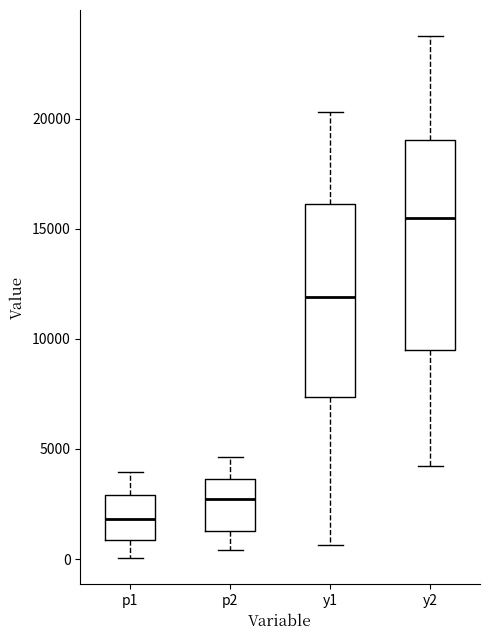

Comparing the boxes themselves (not the whiskers), which one is the tallest?

y2